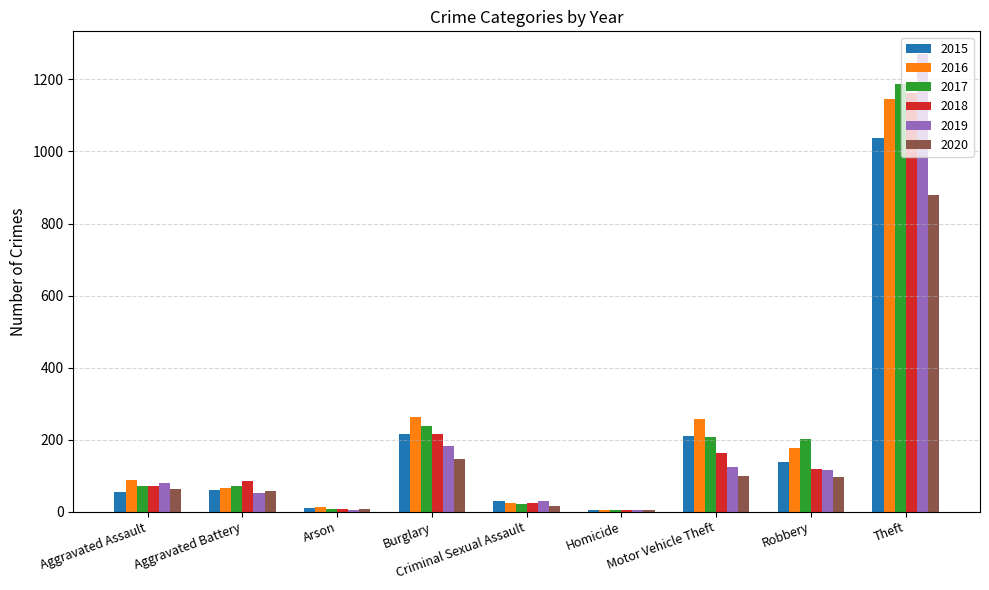

Which category has the highest value in the 2019 series?

Theft